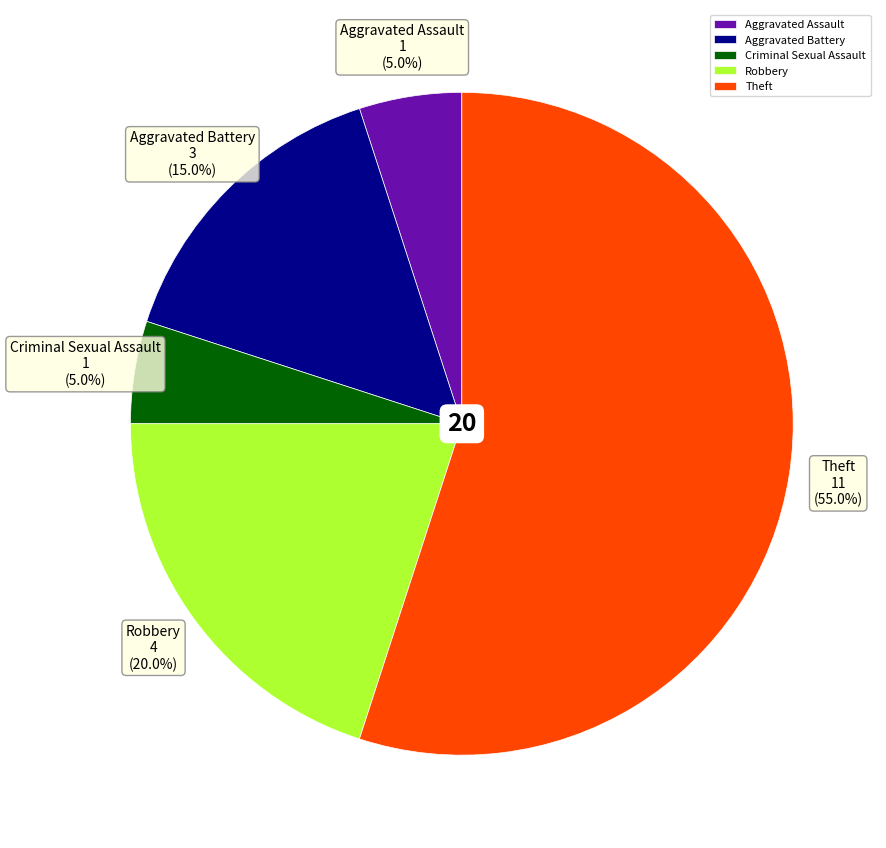

Combined, do Criminal Sexual Assault and Aggravated Assault account for over 50%?

No